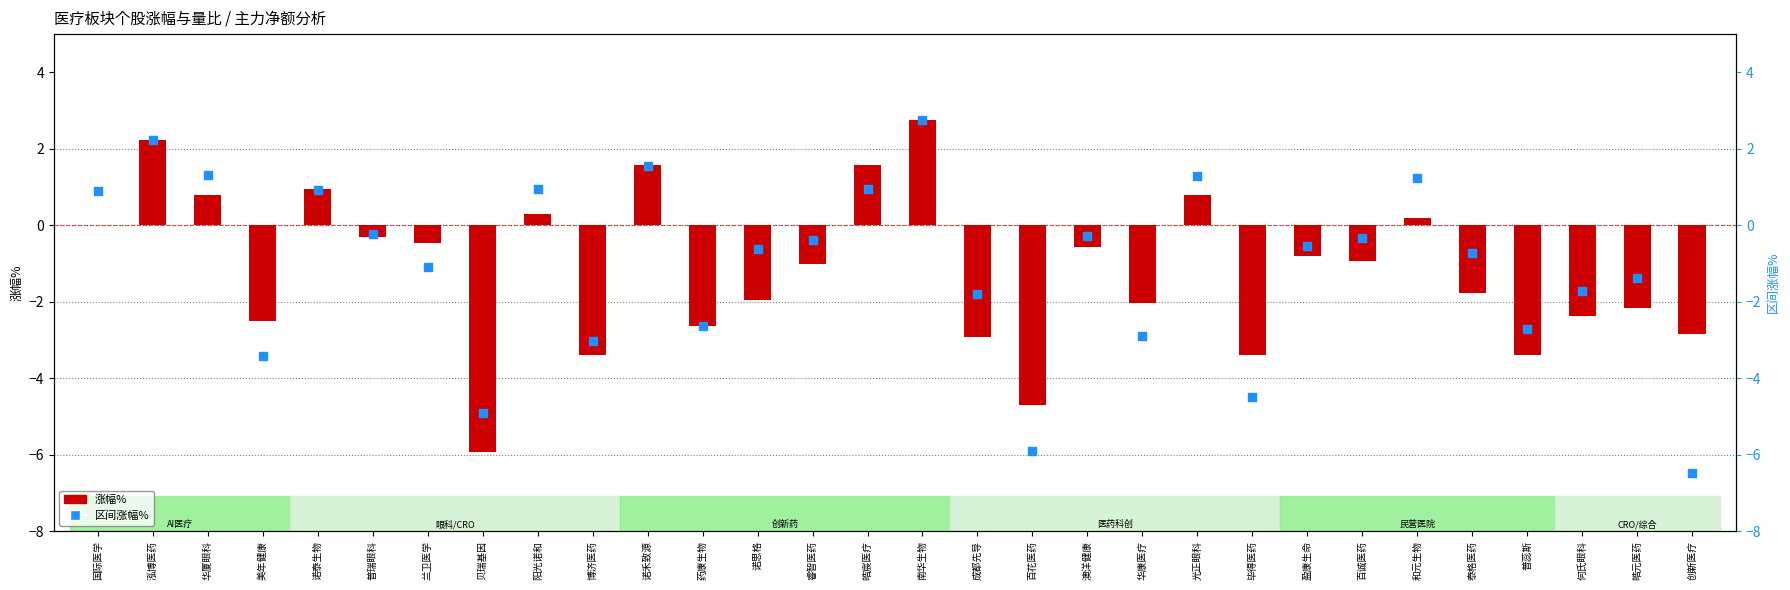

What are all the series names shown in the legend?

涨幅%, 区间涨幅%